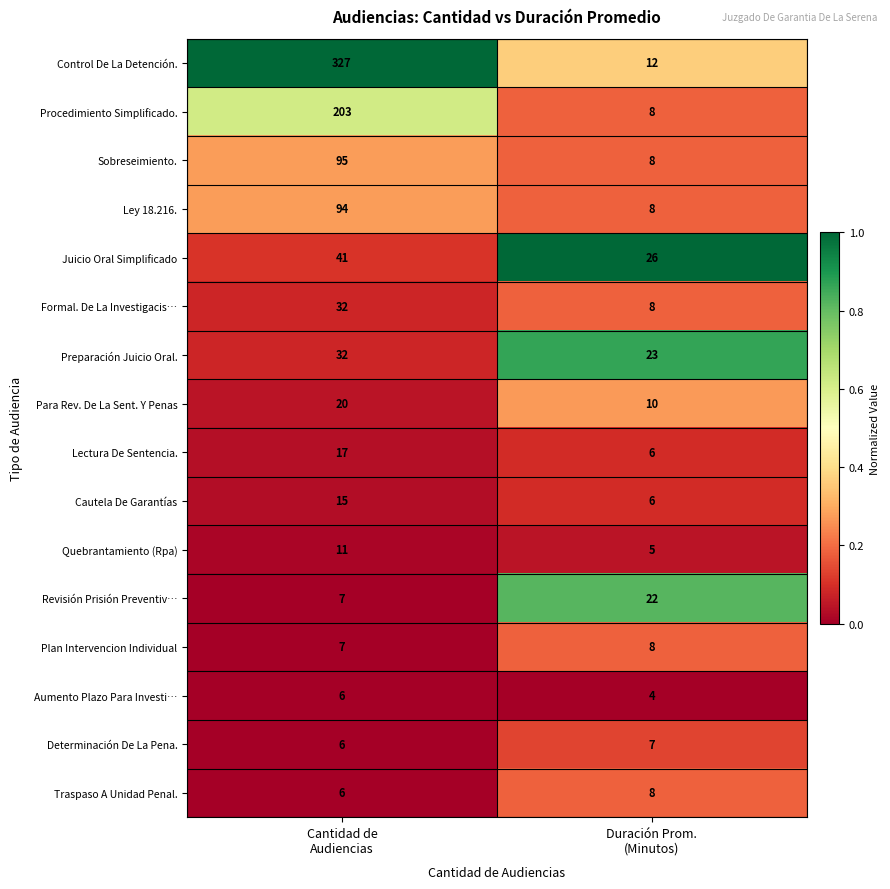

Between Cantidad de
Audiencias and Duración Prom.
(Minutos), which series saw the biggest shift?

Control De La Detención.